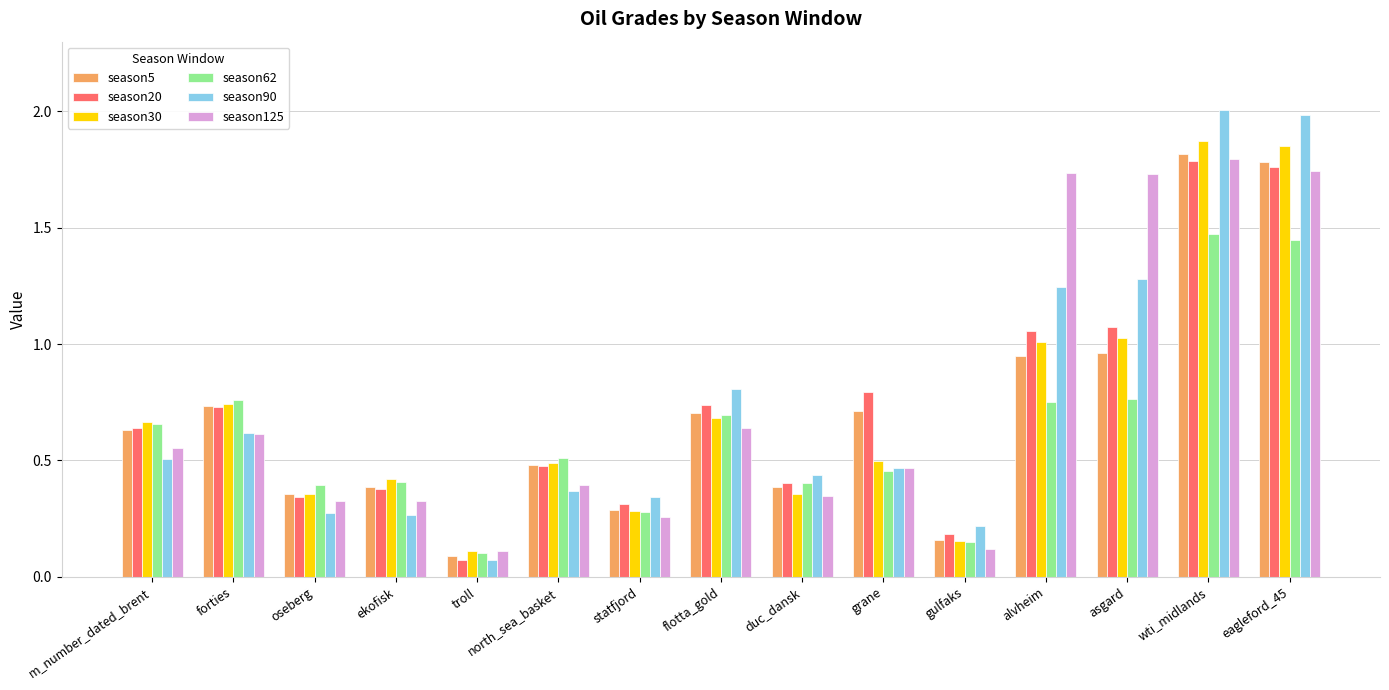

Count the number of data series in this chart.

6